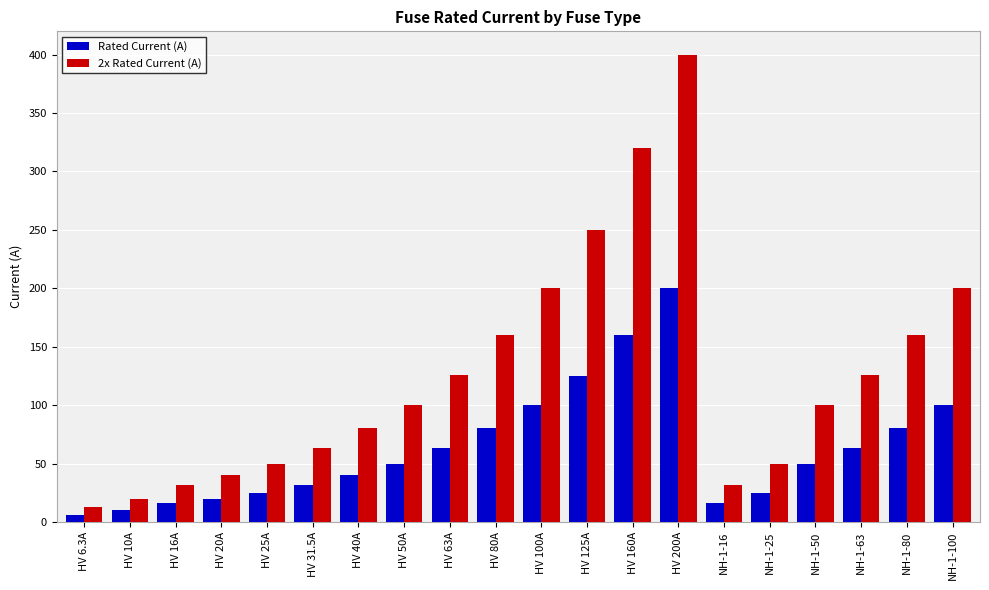

What is the label of the 5th bar from the left?

HV 25A